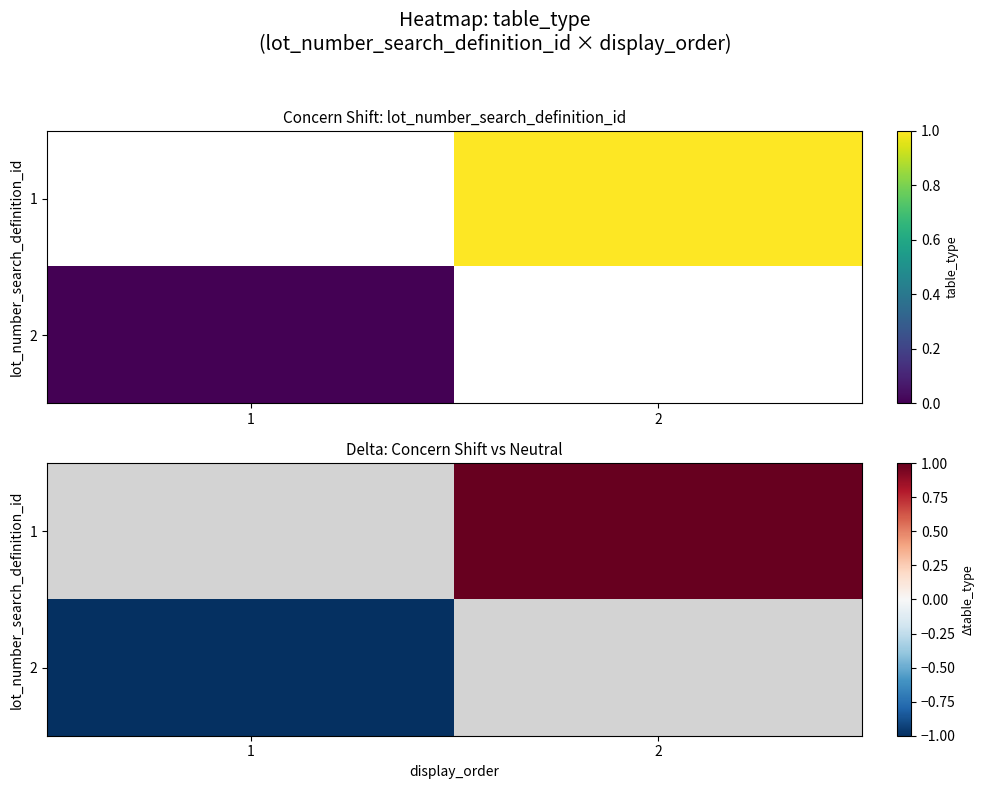

The value of 2 at 1 is -1.0. True or false?

True